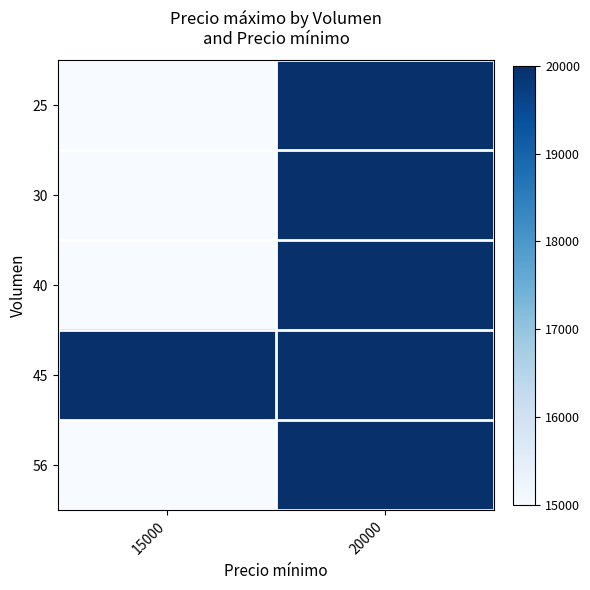

At how many categories does at least one series exceed 16620?

2